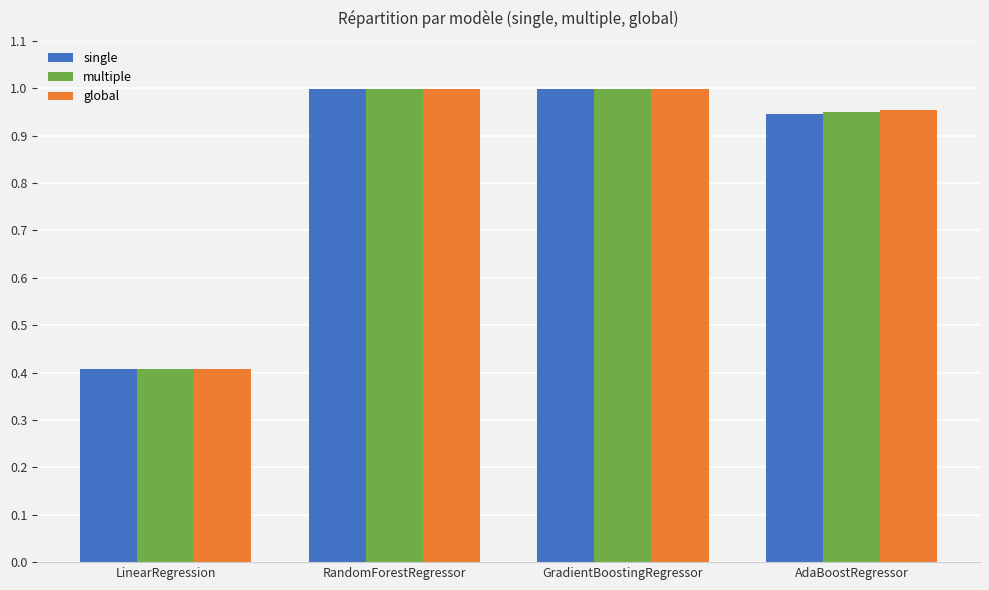

What is the label of the 2nd bar from the left?

RandomForestRegressor